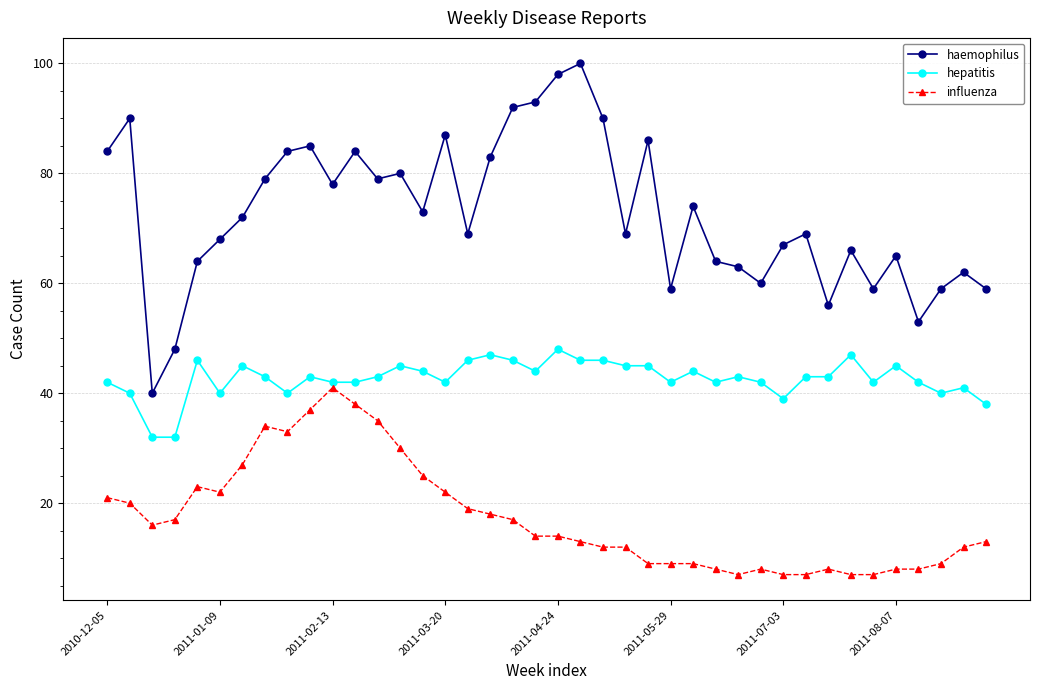

Which series has the largest total across all categories?

haemophilus